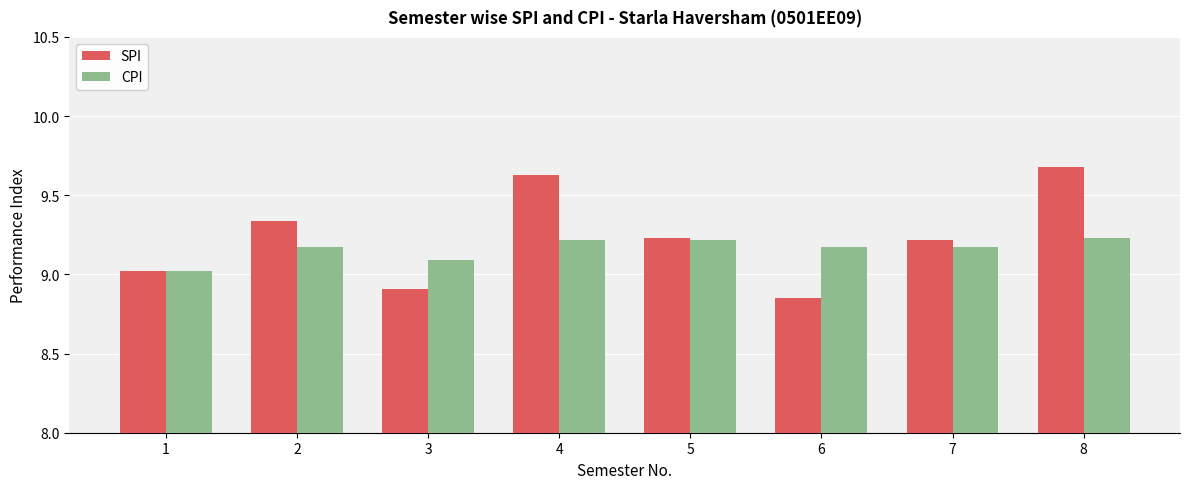

What are all the series names shown in the legend?

SPI, CPI